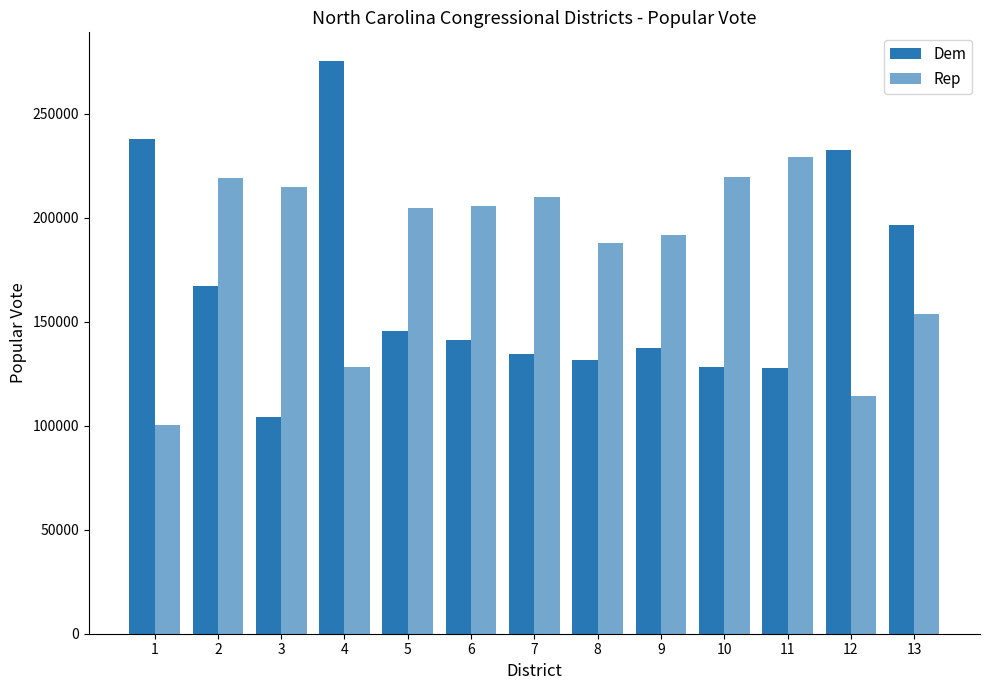

Where is Rep nearest to the value 164881?

13